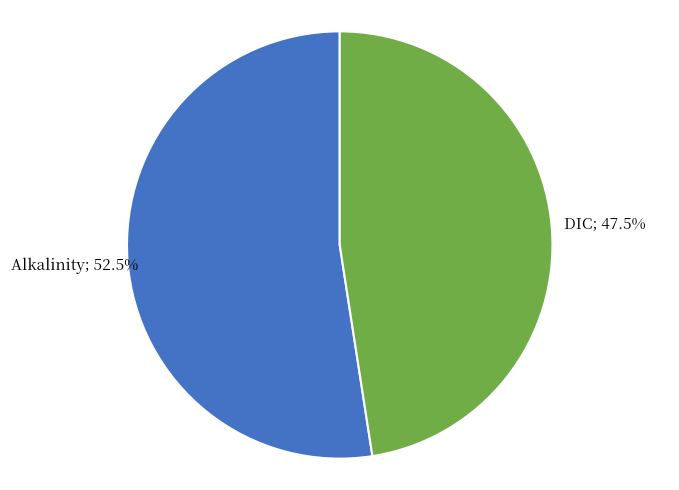

Is there a majority slice in this chart?

Yes